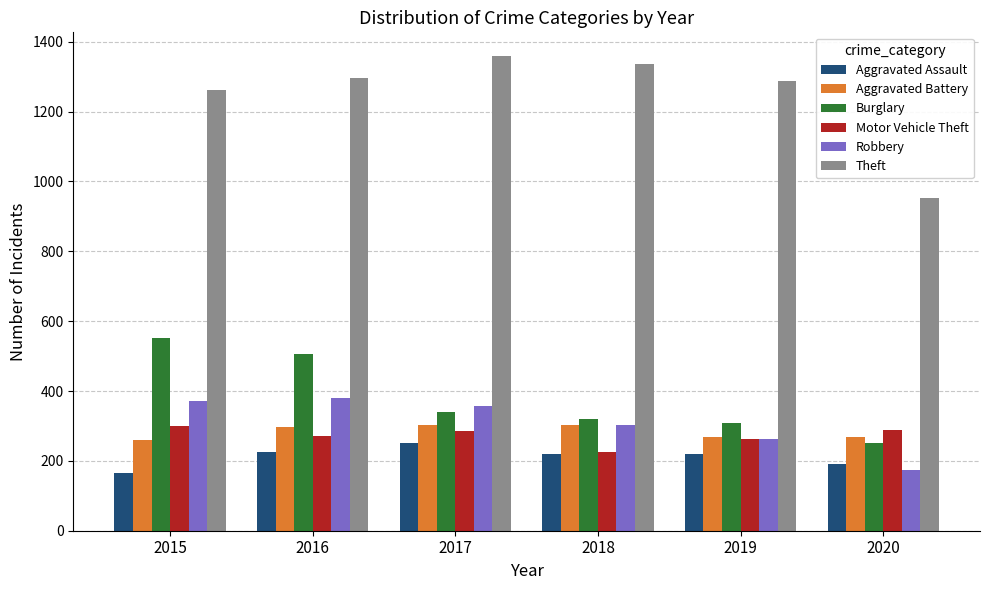

Is it true that Motor Vehicle Theft equals 76 at 2020?

False